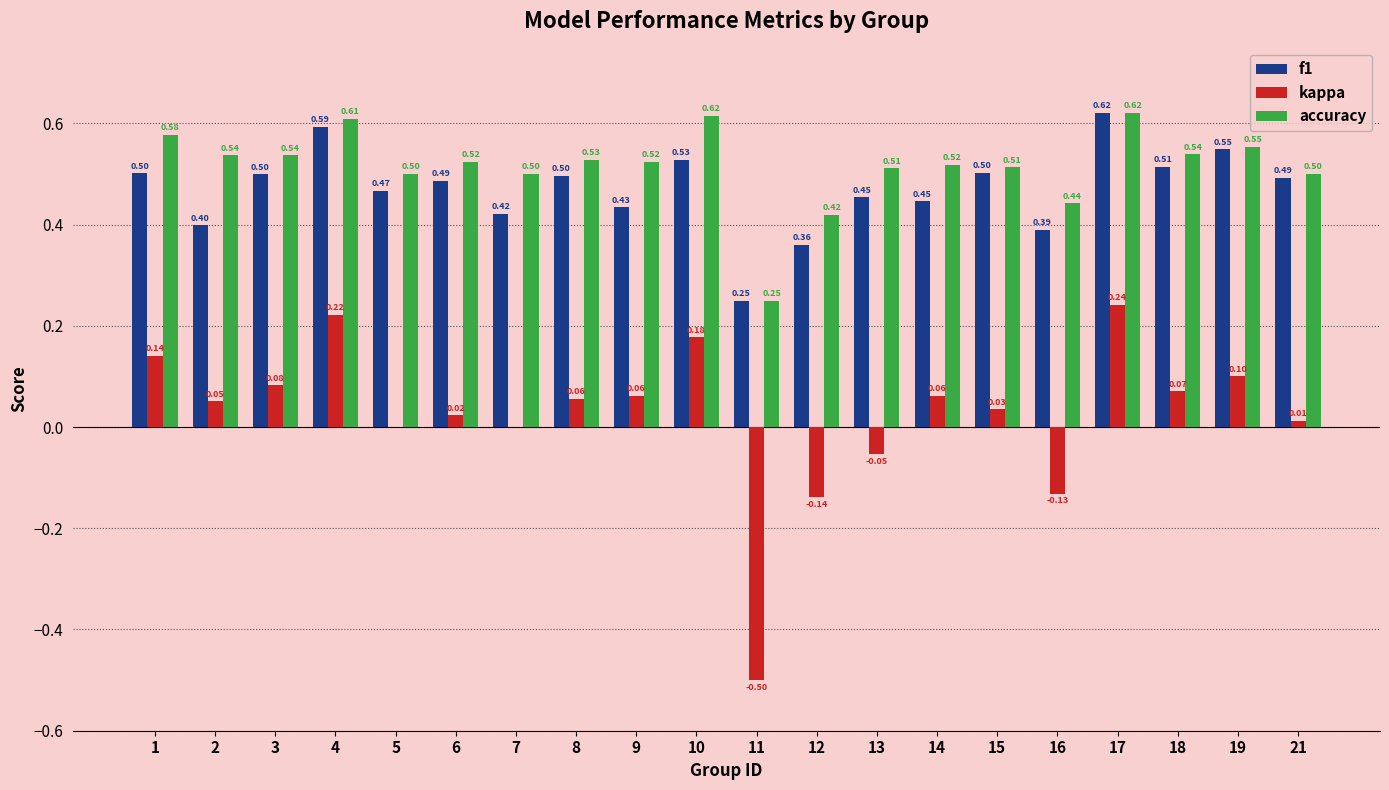

What is the sum of the accuracy values at 15 and 10?

1.1